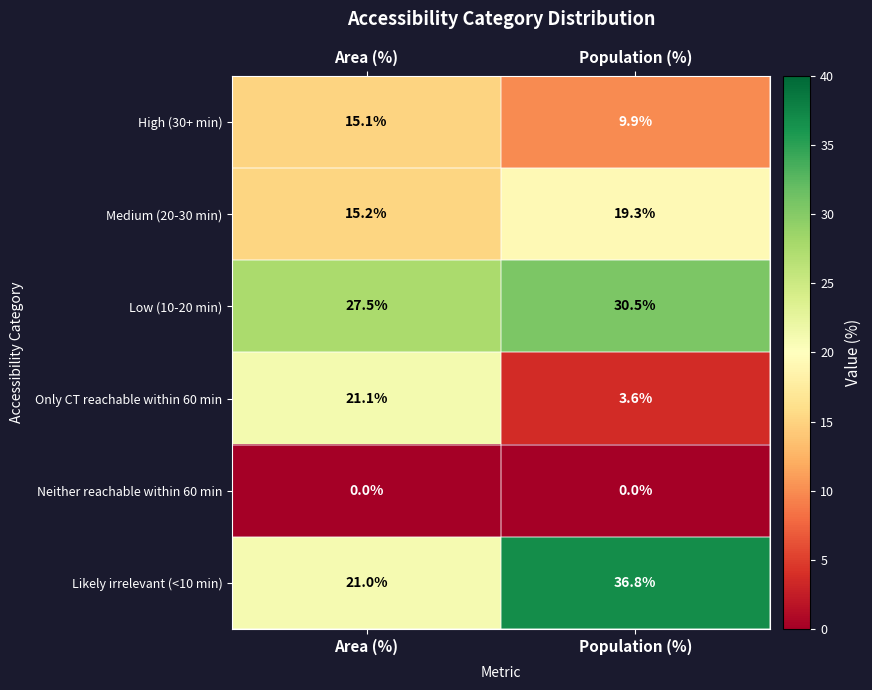

What is the sum of all Likely irrelevant (<10 min) values?

57.8